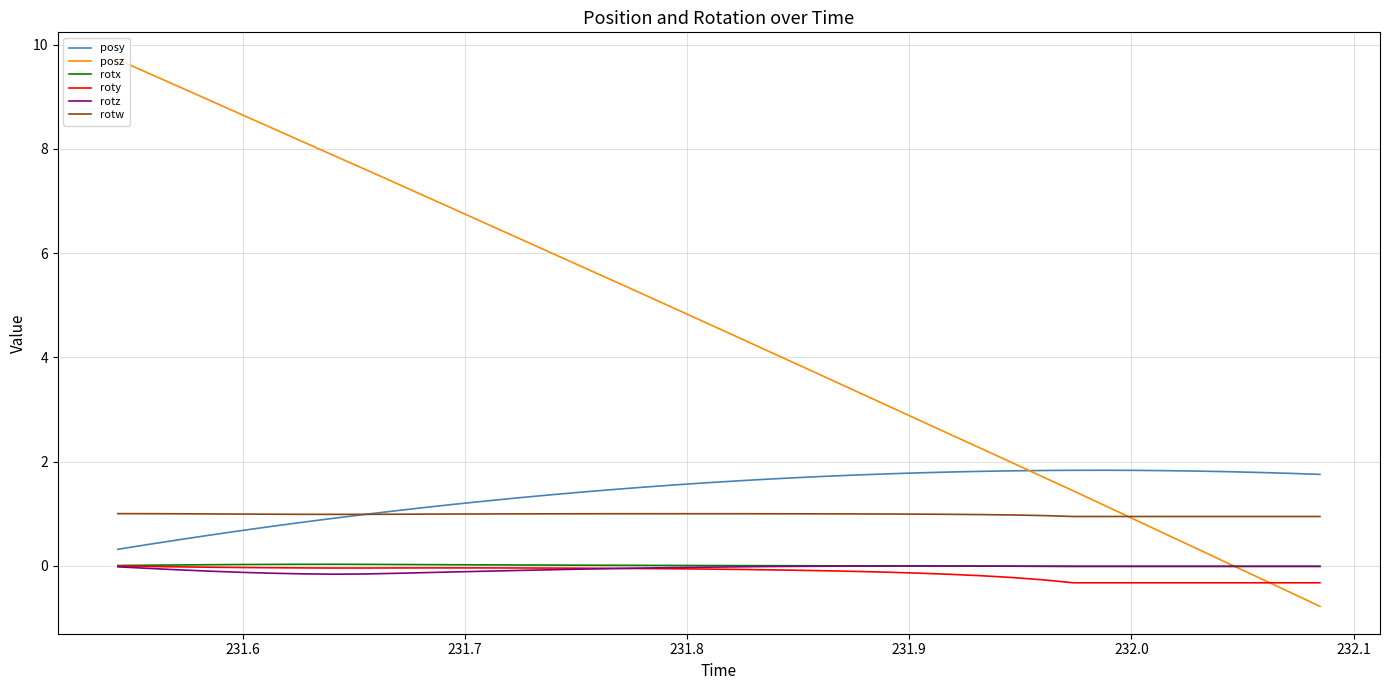

What is the difference between the maximum and second lowest values in the rotw series?

0.1